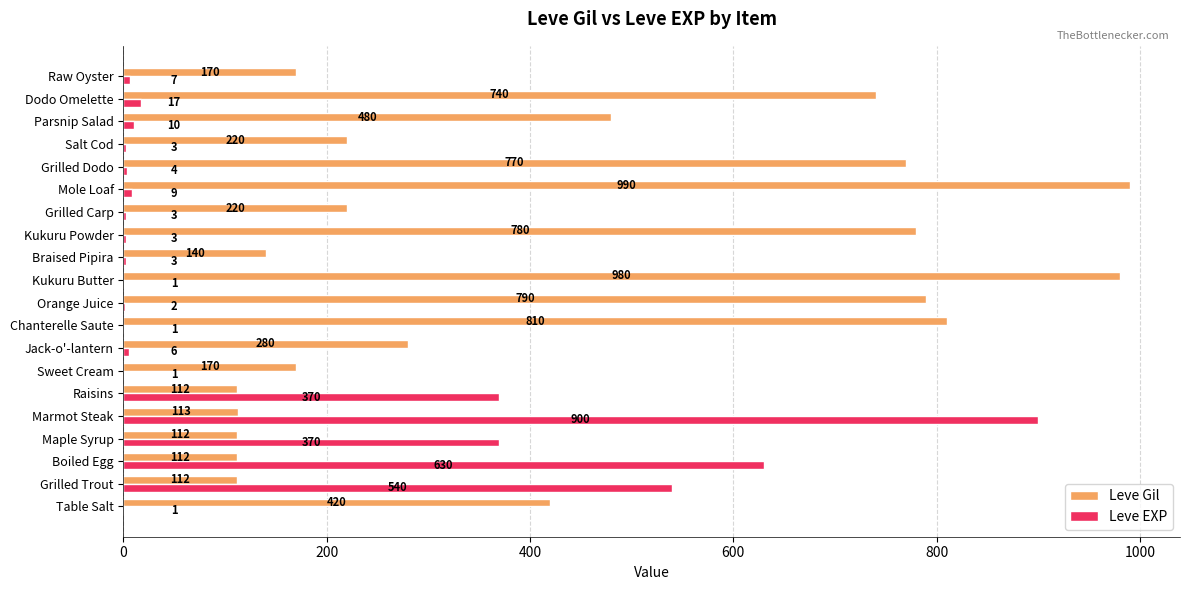

Between Mole Loaf and Salt Cod, which series saw the biggest shift?

Leve Gil